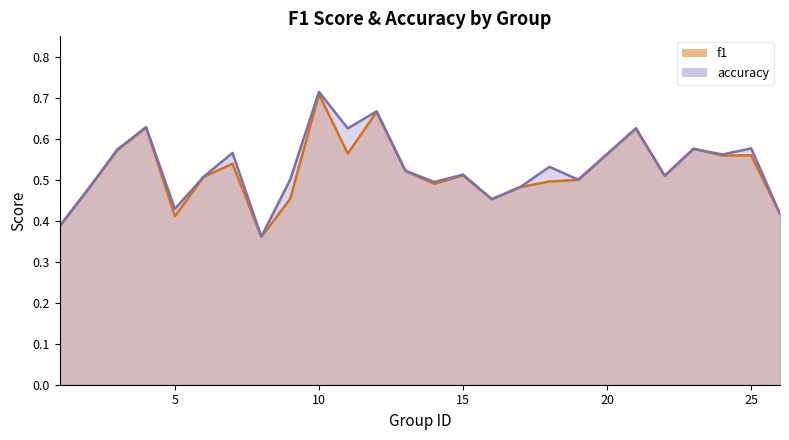

List the series in order of their overall mean, highest first.

accuracy, f1